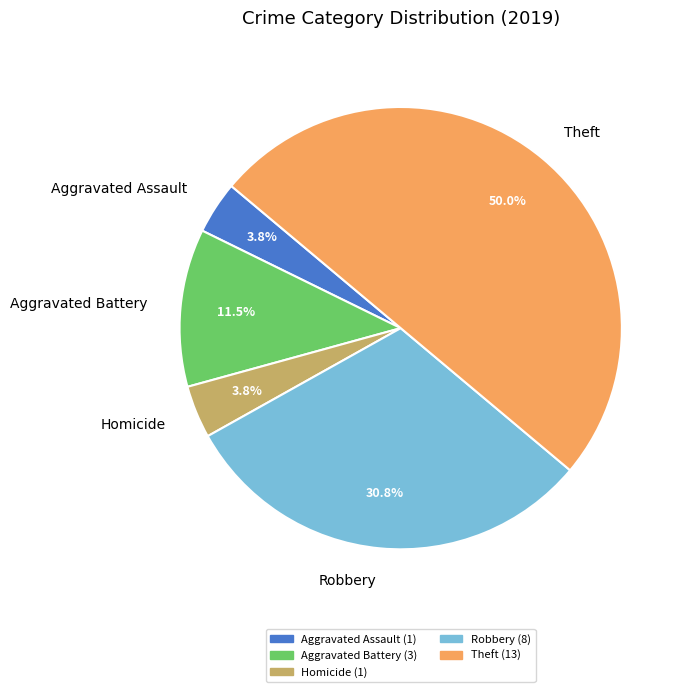

What is the total percentage of Homicide and Robbery?

34.6%